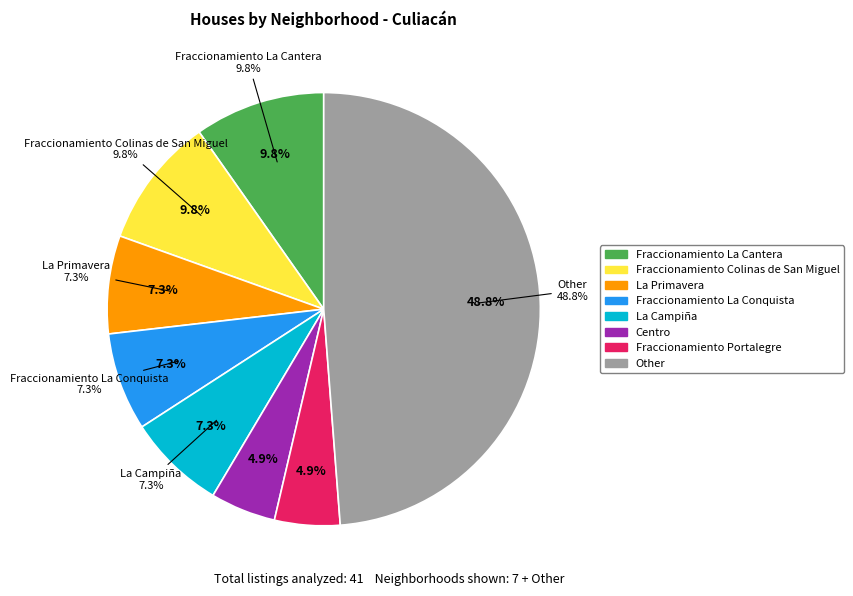

To the nearest percent, what percentage of the pie is Fraccionamiento La Conquista?

7%